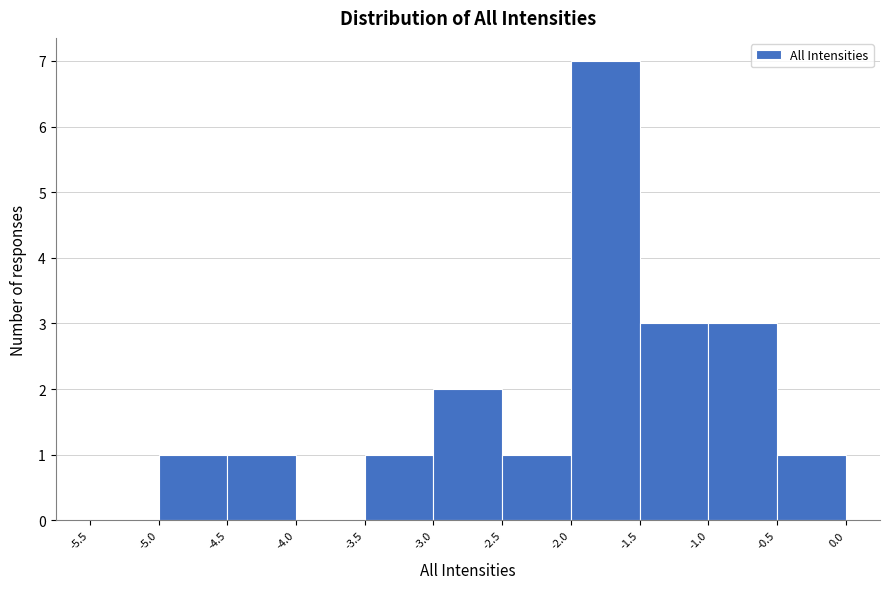

How tall is the bar that spans -3.0 to -2.5 on the x-axis? The values are not printed on the chart, so give them approximately, as read against the axis.

2